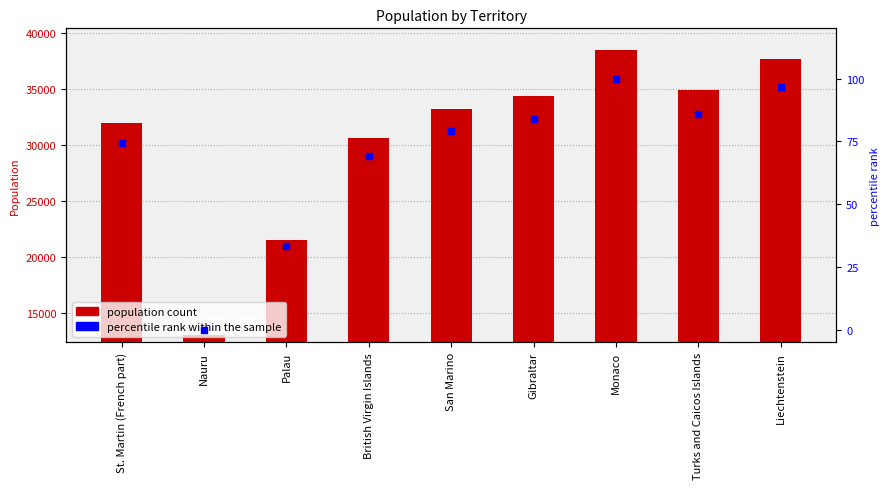

At how many categories does at least one series exceed 23237?

7